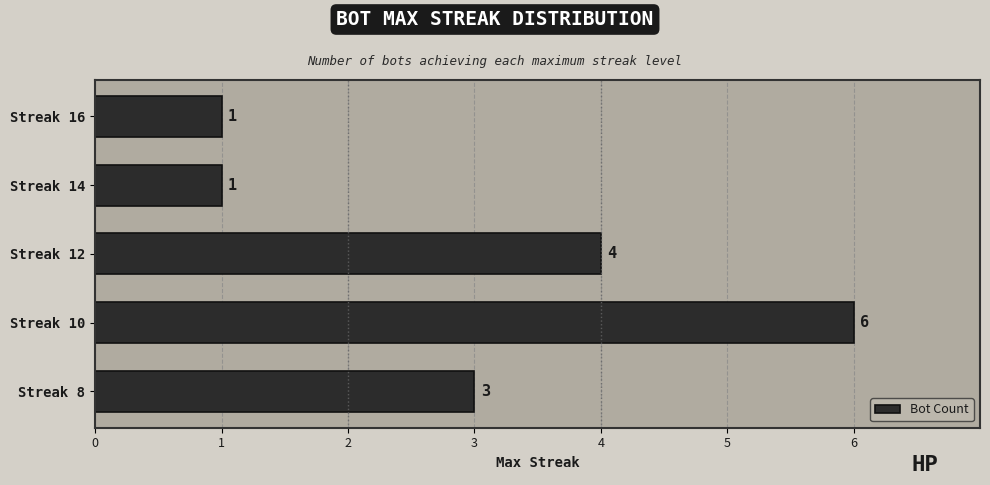

Between Streak 12 and Streak 8, which is larger?

Streak 12